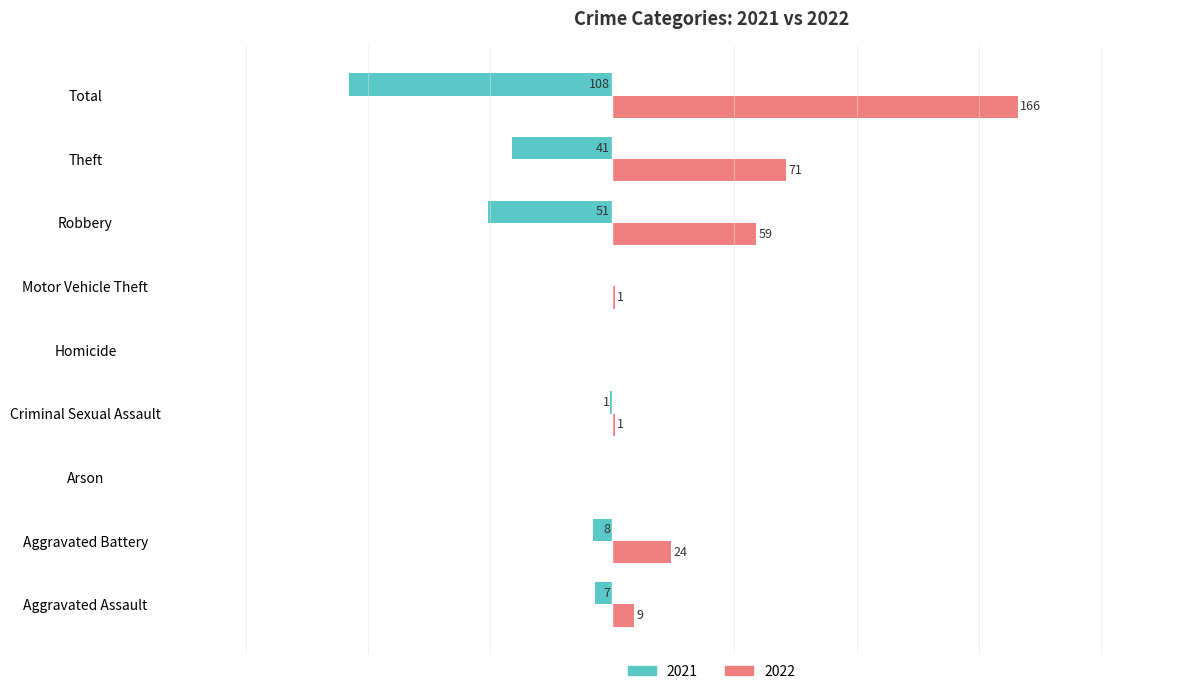

At which label is 2022 closest to 83?

Theft